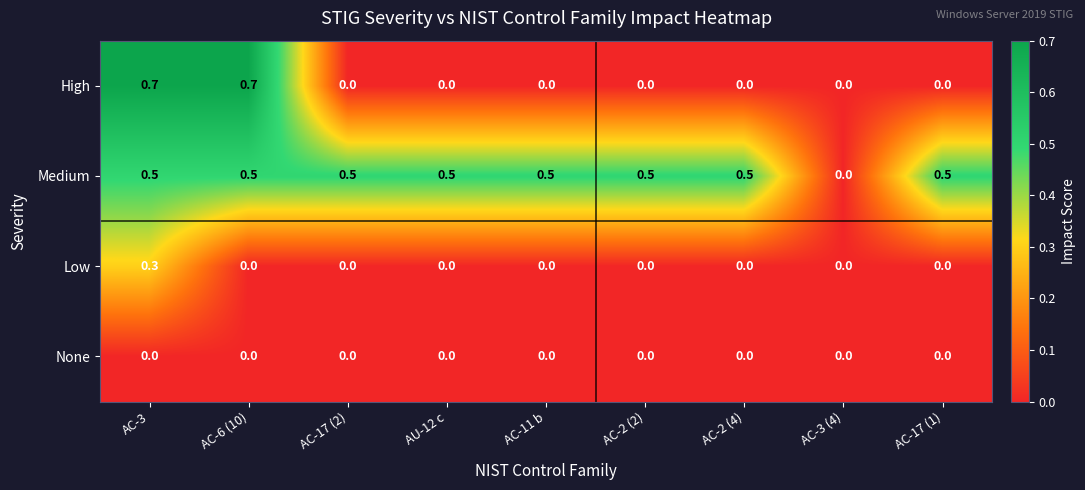

At which category is the sum across all series the highest?

AC-3